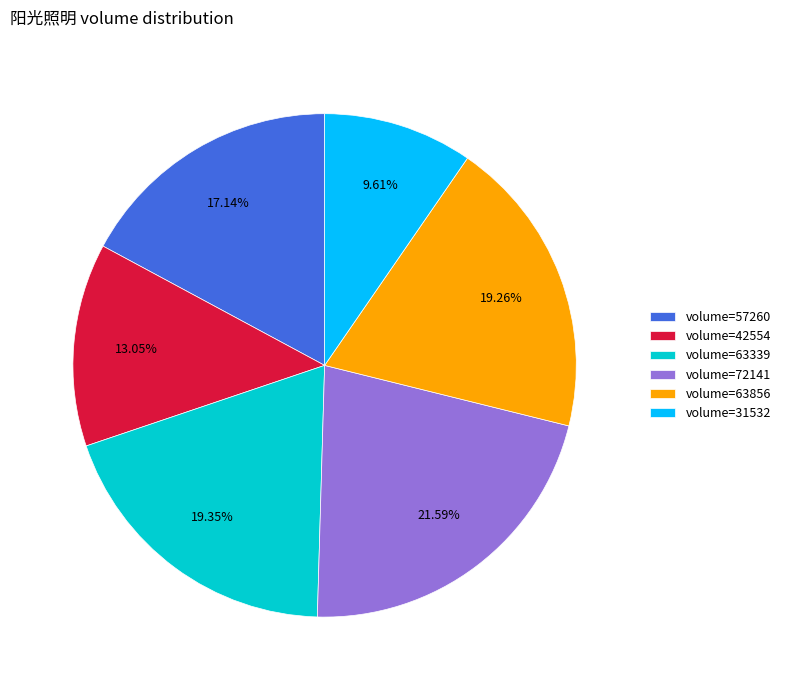

Is the sum of volume=72141 and volume=63339 greater than half?

No